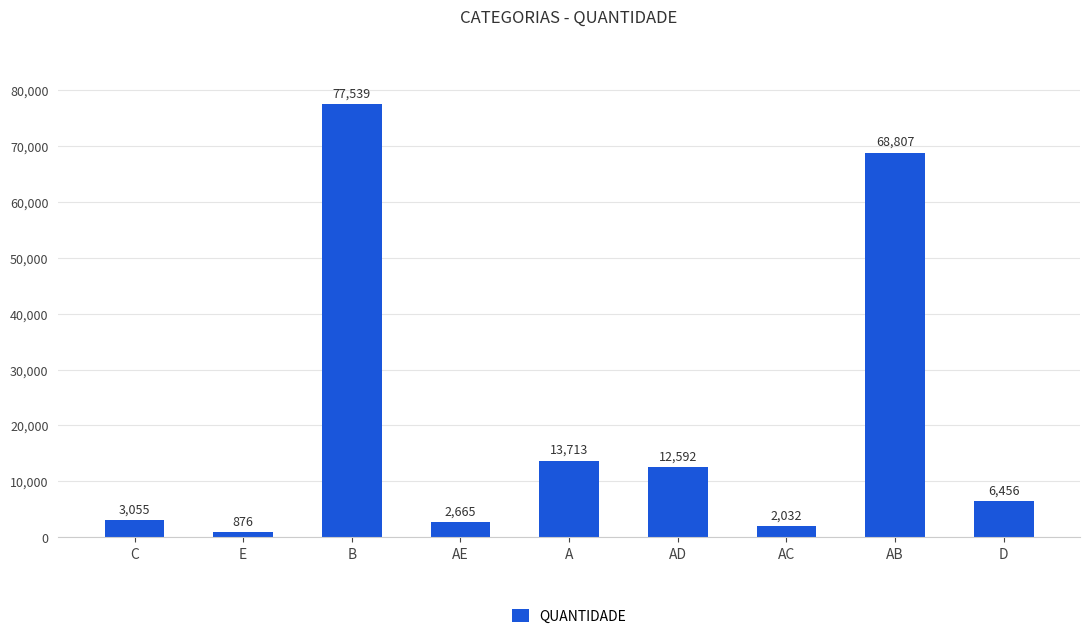

What is the difference between the second highest and second lowest values?

66775